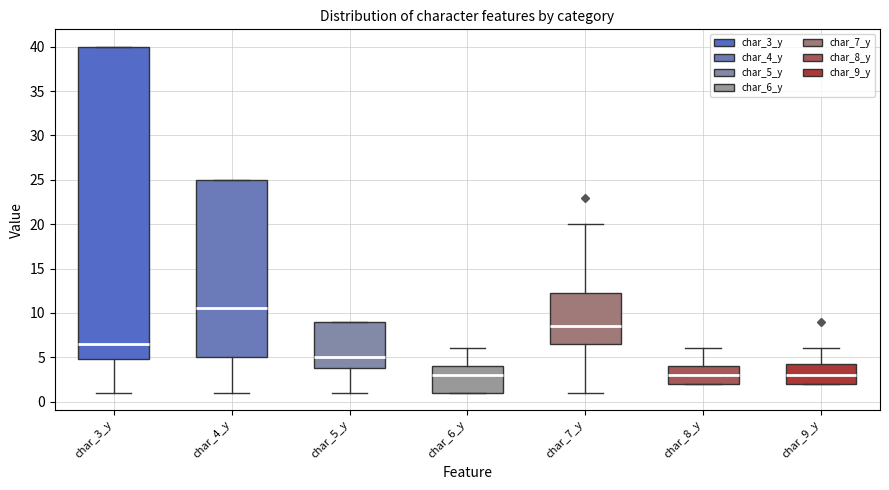

Reading left to right, read every box against the y-axis: the position of its median line, the range the box covers, and the ends of its whiskers. The values are not printed on the chart, so give them approximately, as read against the axis.

char_3_y: median 6.5, box 5.0 to 40.0, whiskers 1.0 to 40.0
char_4_y: median 10.5, box 5.0 to 25.0, whiskers 1.0 to 25.0
char_5_y: median 5.0, box 4.0 to 9.0, whiskers 1.0 to 9.0
char_6_y: median 3.0, box 1.0 to 4.0, whiskers 1.0 to 6.0
char_7_y: median 8.5, box 6.5 to 12.5, whiskers 1.0 to 20.0
char_8_y: median 3.0, box 2.0 to 4.0, whiskers 2.0 to 6.0
char_9_y: median 3.0, box 2.0 to 4.5, whiskers 2.0 to 6.0